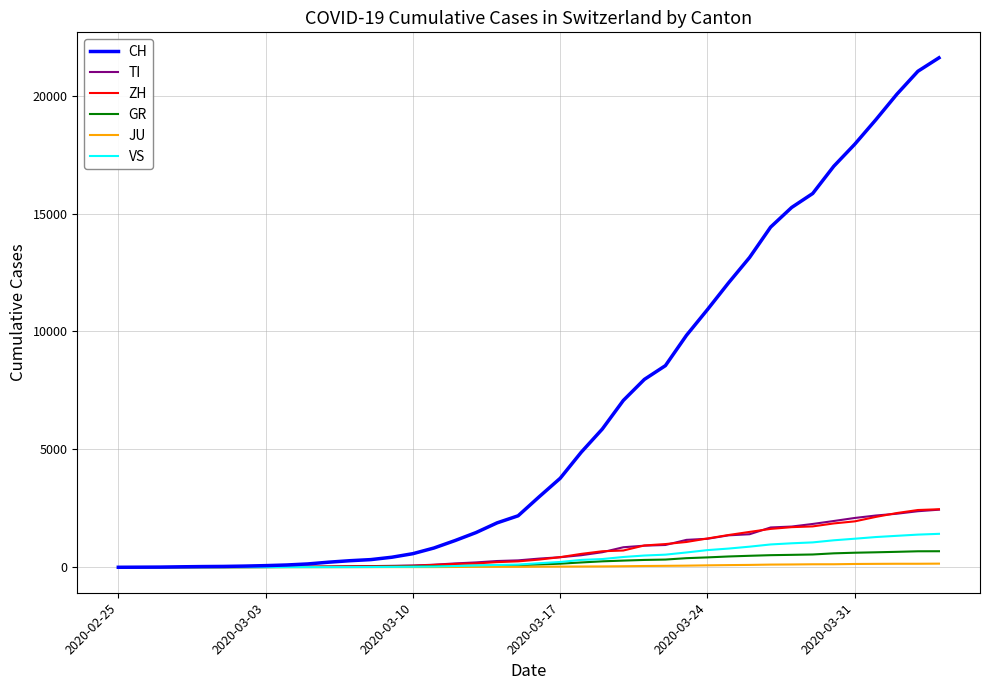

How many lines are shown in the chart?

6